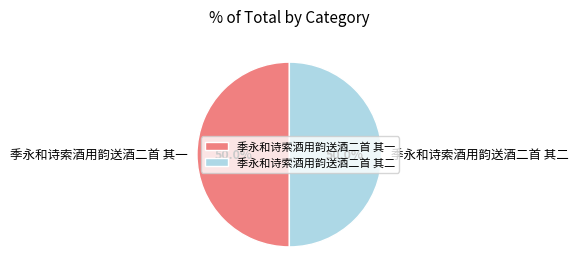

What percentage is NOT represented by 季永和诗索酒用韵送酒二首 其二?

50.0%